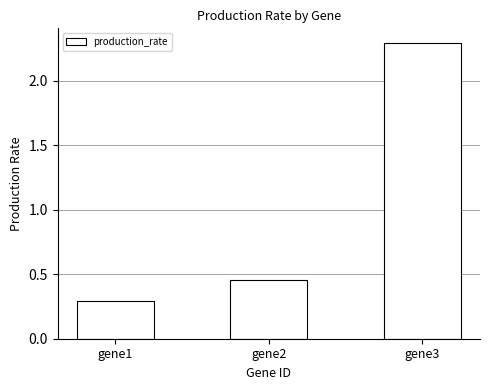

What is the value of the 3rd bar from the left?

2.3